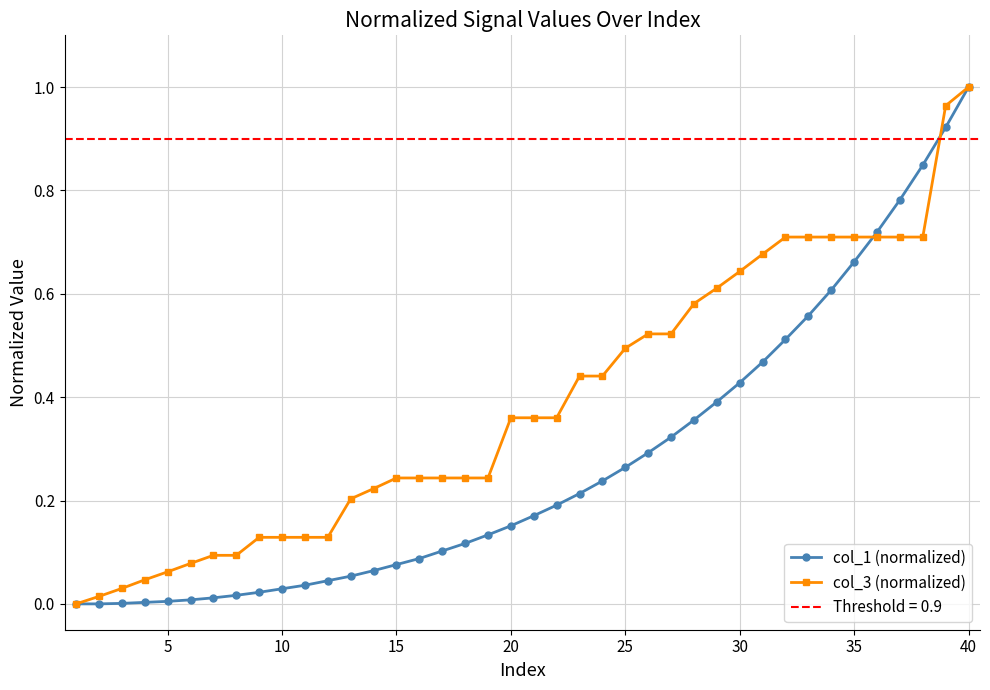

True or false: col_3 (normalized) has a value of 1.0 at 35.

False